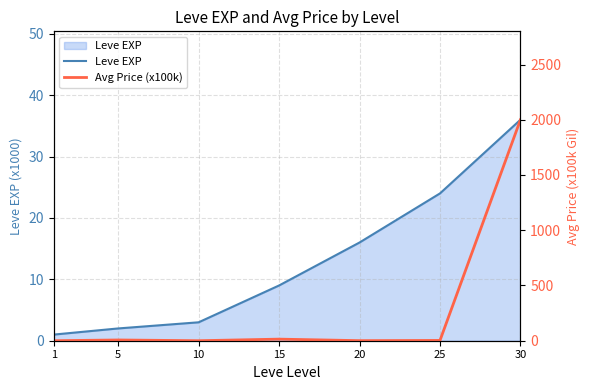

What is the spread (max minus min) of values at 10?

3.0